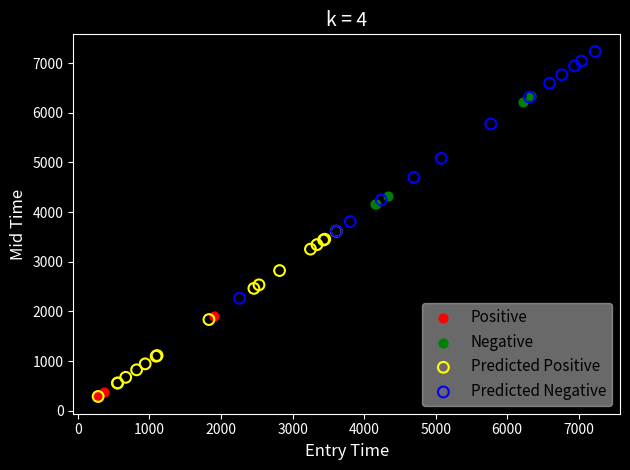

Which series has the largest Y range (max minus min)?

Predicted Negative